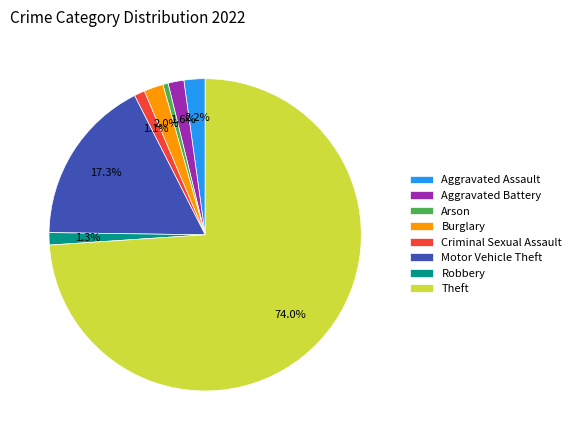

Approximately how many times larger is the value at Motor Vehicle Theft compared to Theft?

0.2